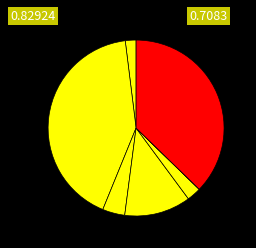

How many segments does this pie chart have?

7